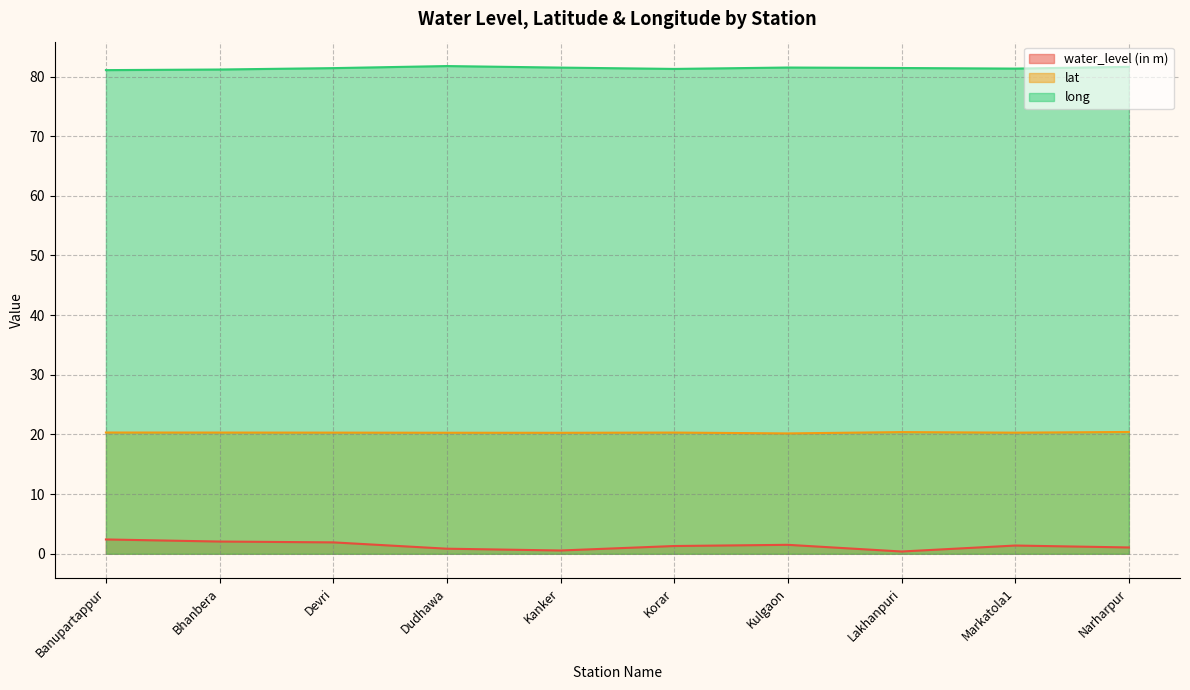

What is the approximate value of water_level (in m) at Dudhawa?

0.8